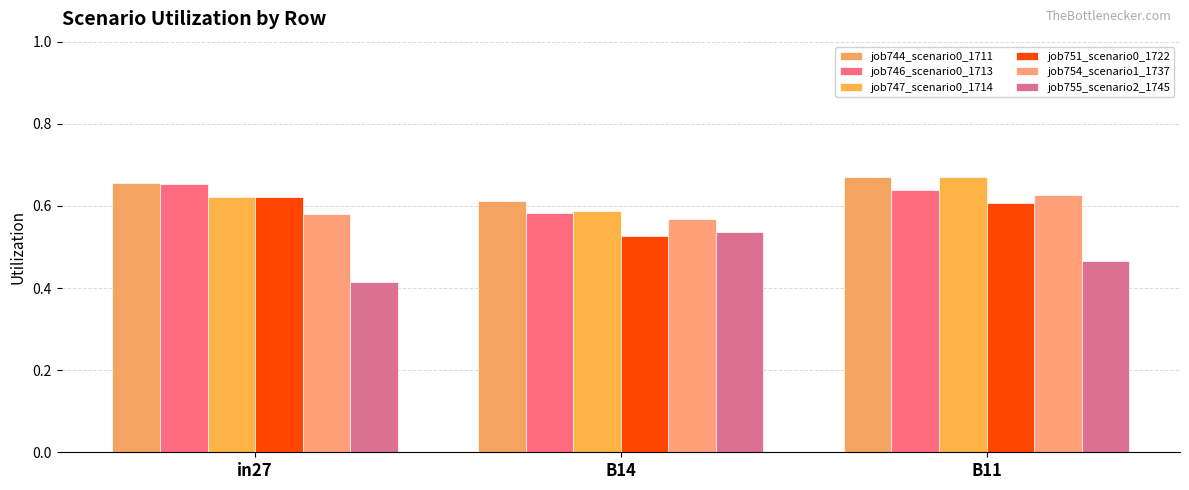

True or false: job747_scenario0_1714 has a value of 0.2 at B14.

False